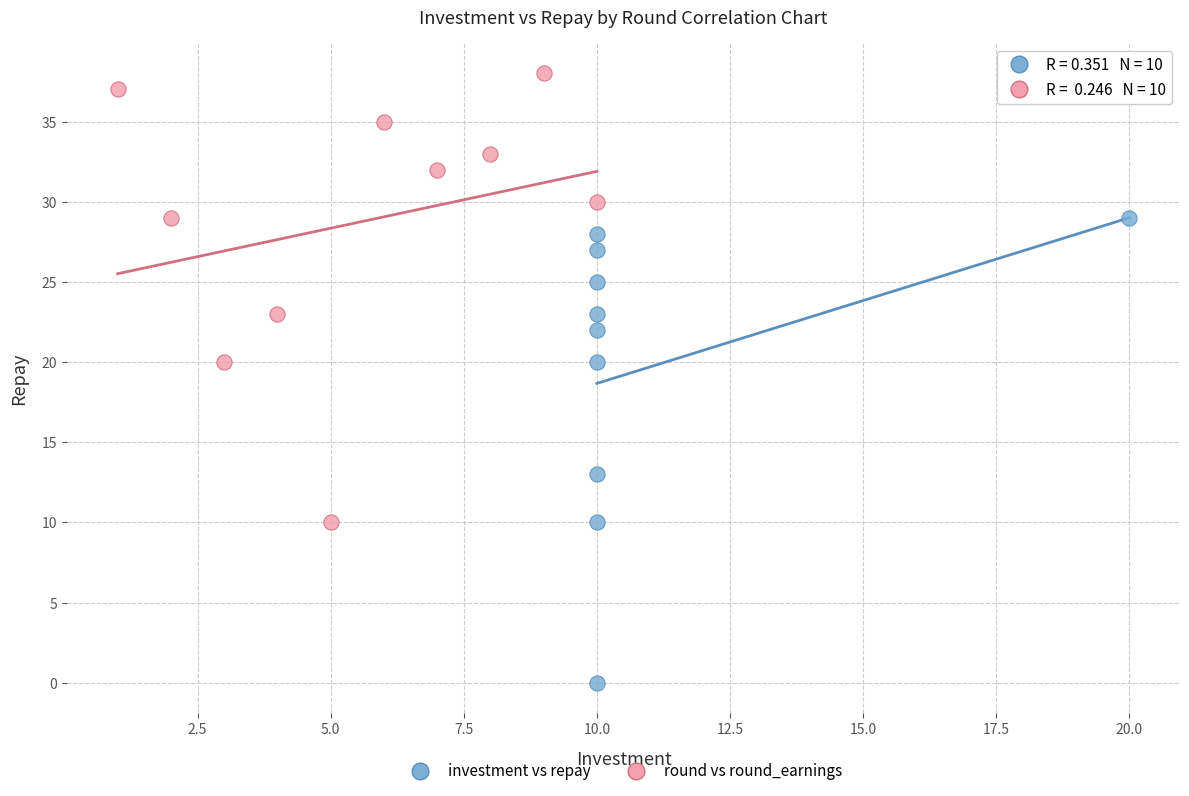

What are all the series names shown in the legend?

investment vs repay, round vs round_earnings